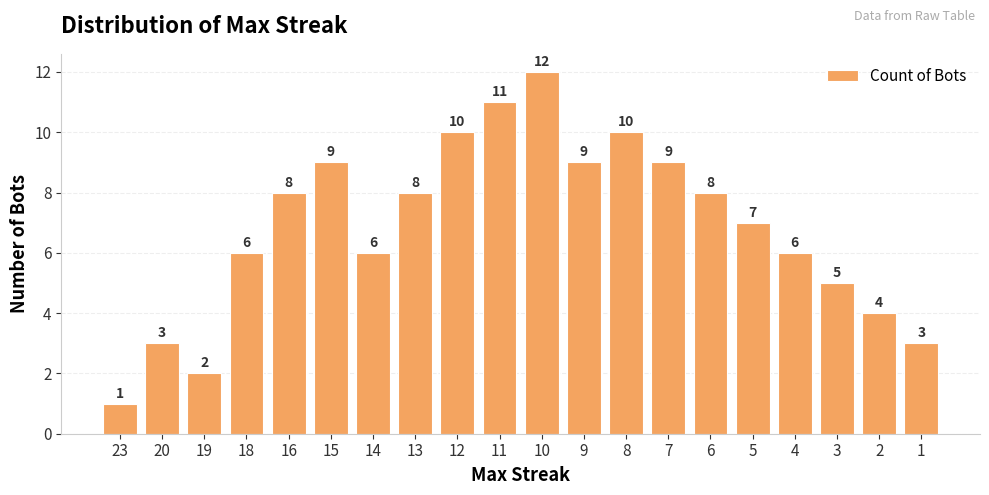

Reading left to right, list all the values displayed in this chart.

23=1	20=3	19=2	18=6	16=8	15=9	14=6	13=8	12=10	11=11	10=12	9=9	8=10	7=9	6=8	5=7	4=6	3=5	2=4	1=3